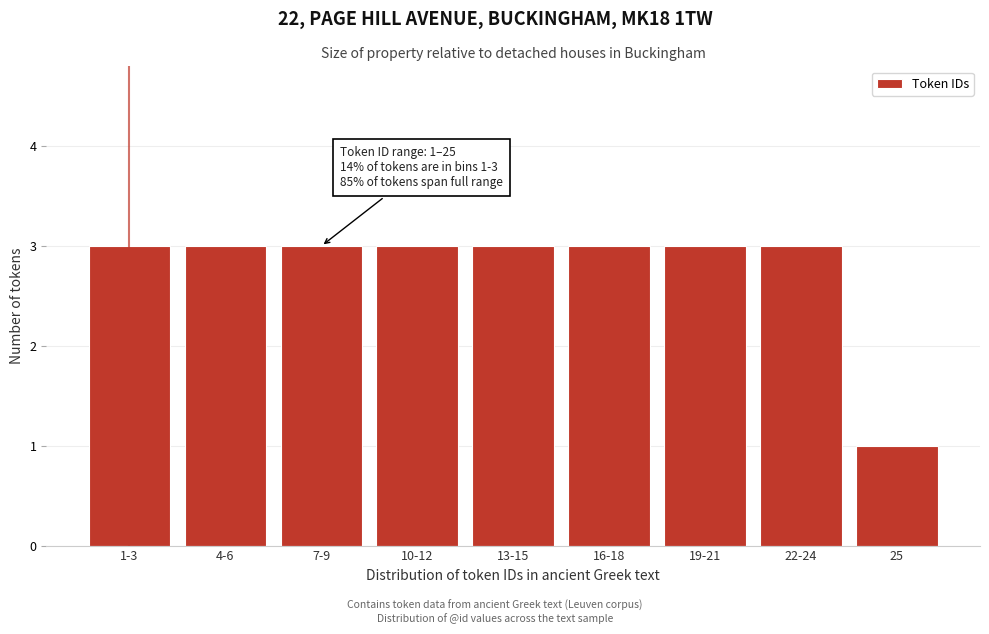

Reading left to right, what are all the values shown in this chart?

1-3=3	4-6=3	7-9=3	10-12=3	13-15=3	16-18=3	19-21=3	22-24=3	25=1